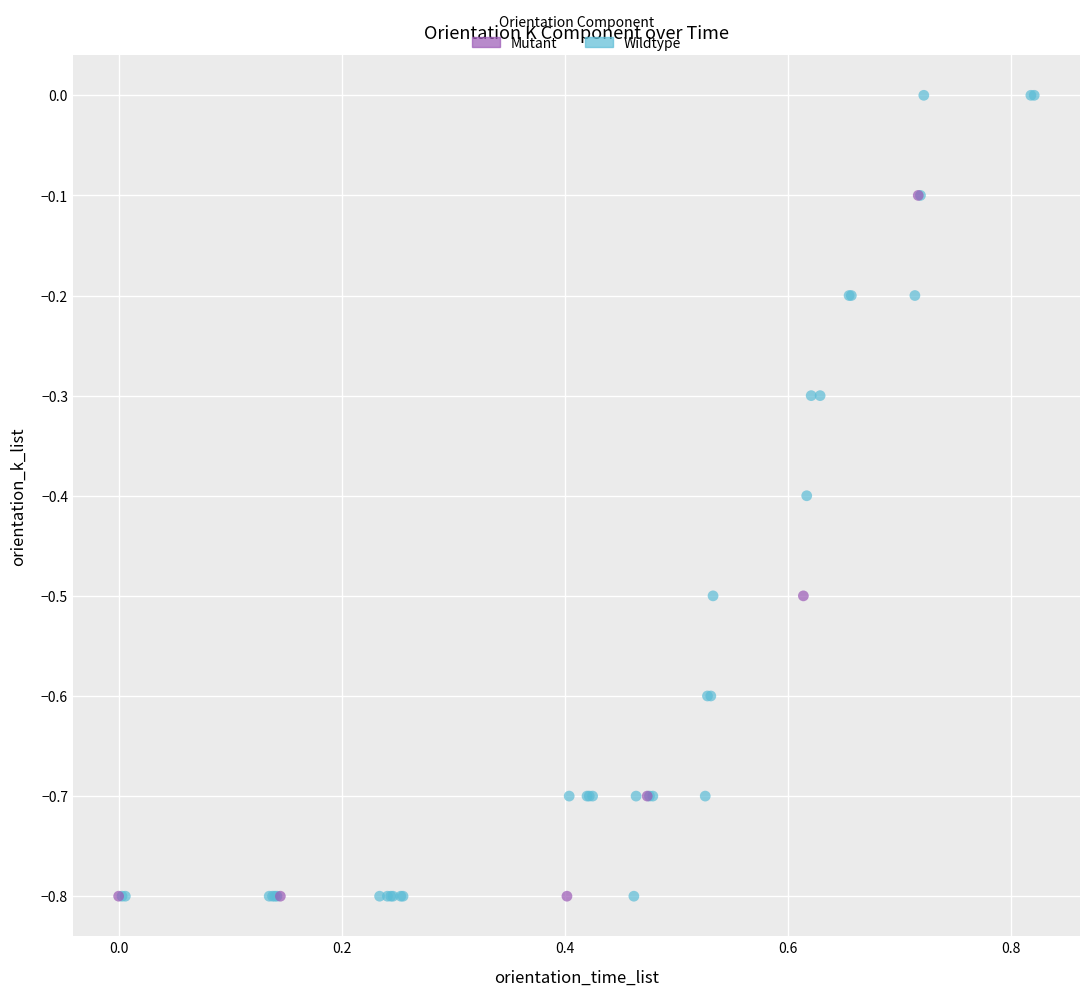

Which series reaches the maximum Y coordinate?

Wildtype